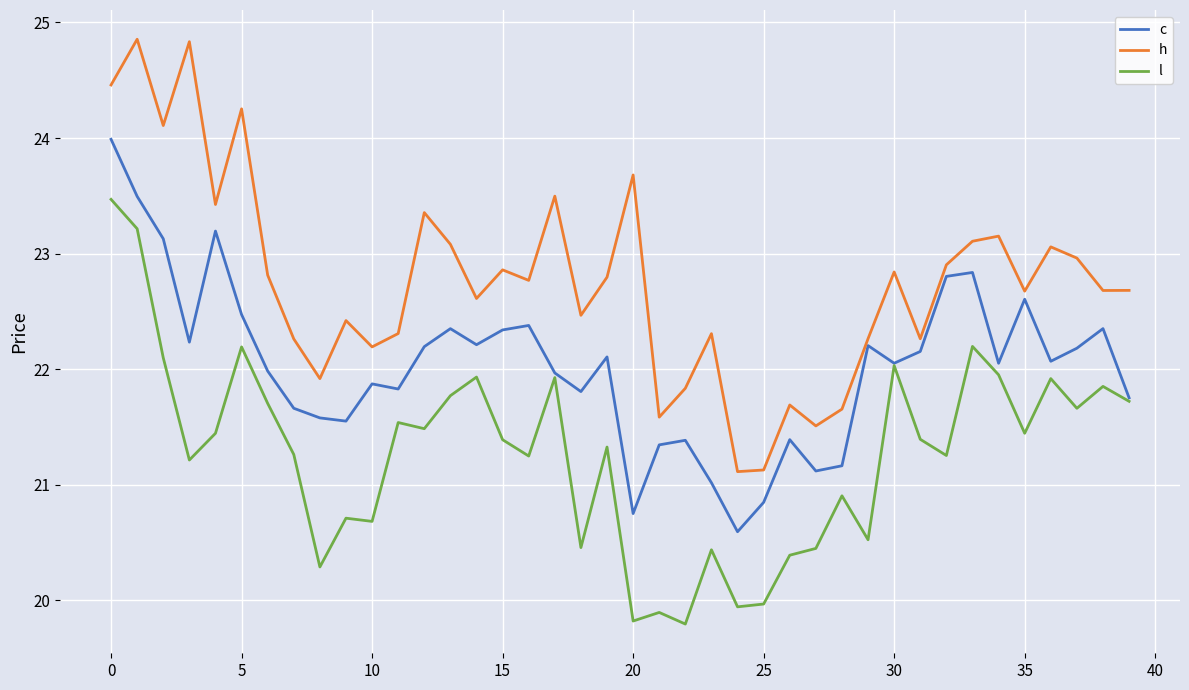

Which series has the largest total across all categories?

h